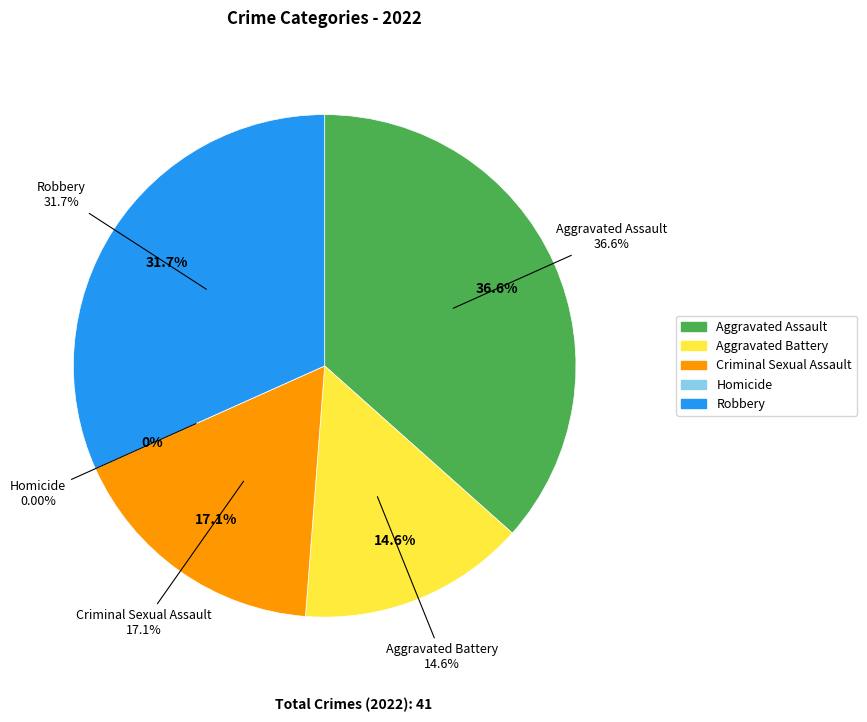

To the nearest percent, what is the combined percentage of Aggravated Assault and Homicide?

37%